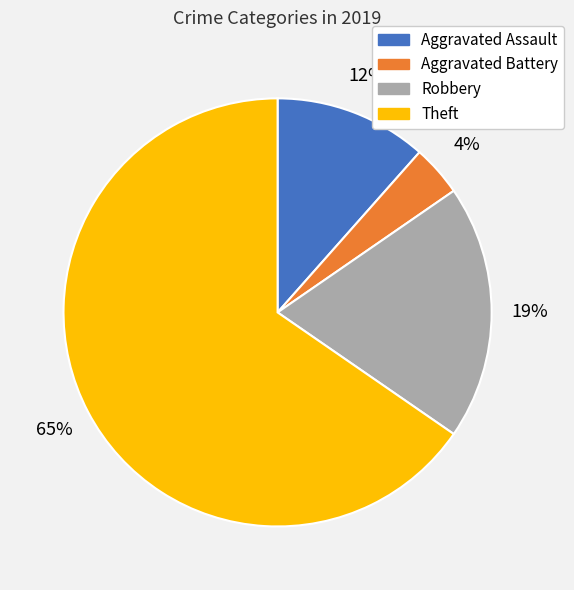

Is it true that Aggravated Assault is 20% of the pie?

False